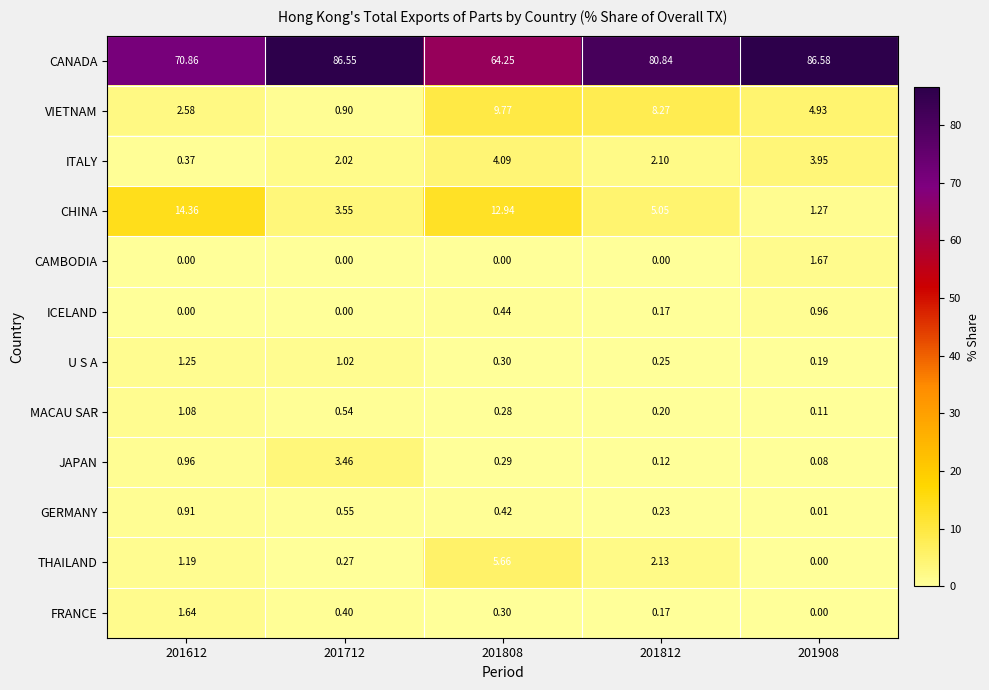

Is the value of VIETNAM at 201808 greater than the value of CAMBODIA at 201712?

Yes